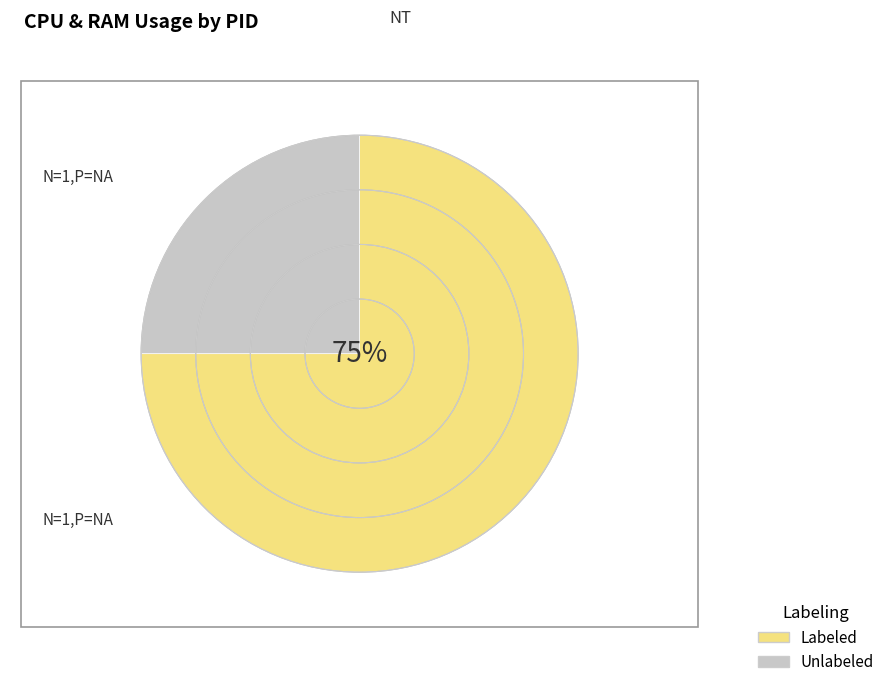

To the nearest percent, what is the difference between the largest and smallest slice percentages?

50%